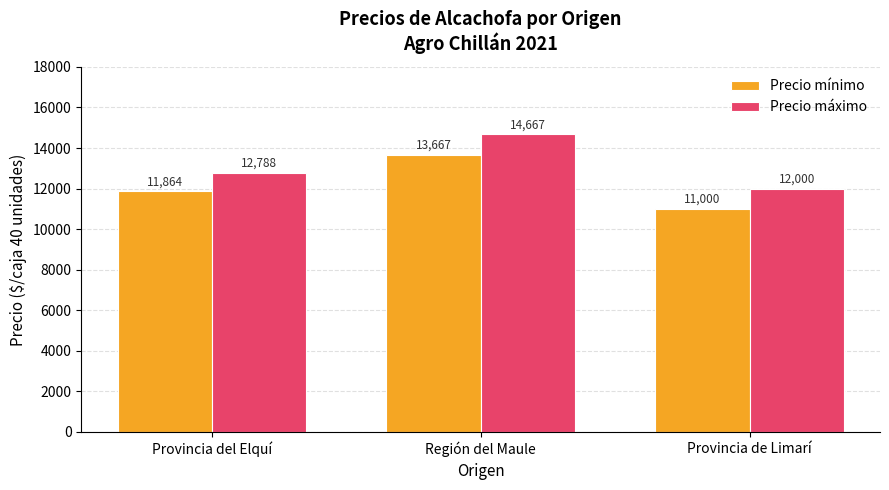

Where is Precio máximo nearest to the value 13333?

Provincia del Elquí